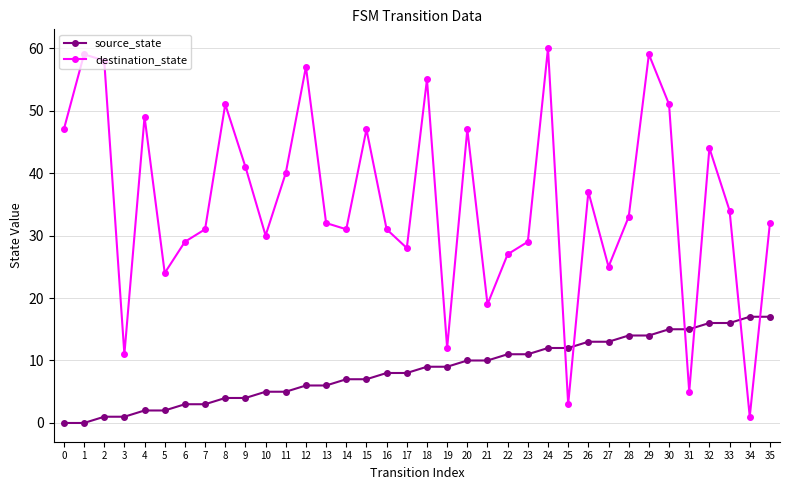

Is this an area chart (filled region under the line)?

No